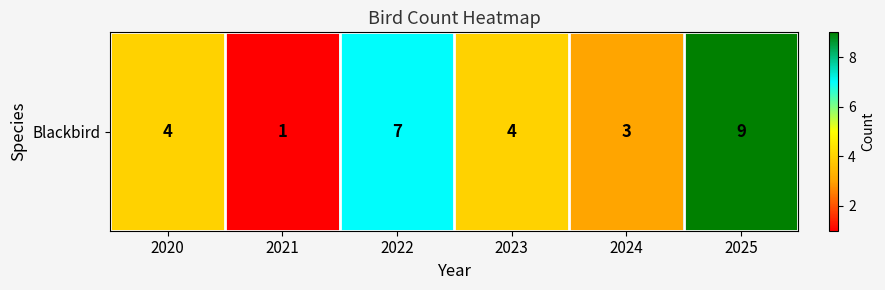

Reading left to right, list all the values displayed in this chart.

4	1	7	4	3	9